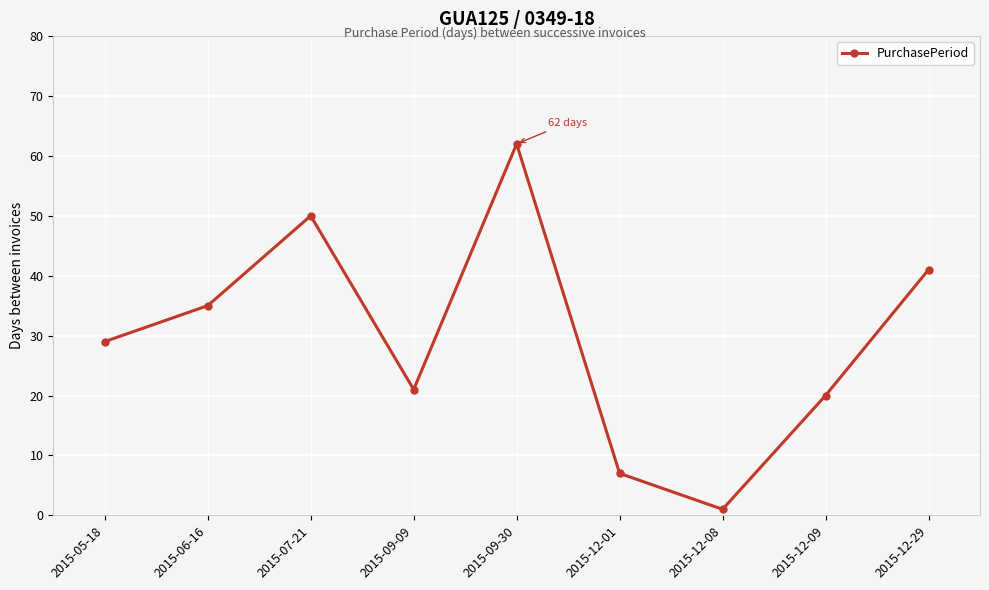

How many lines are shown in the chart?

1